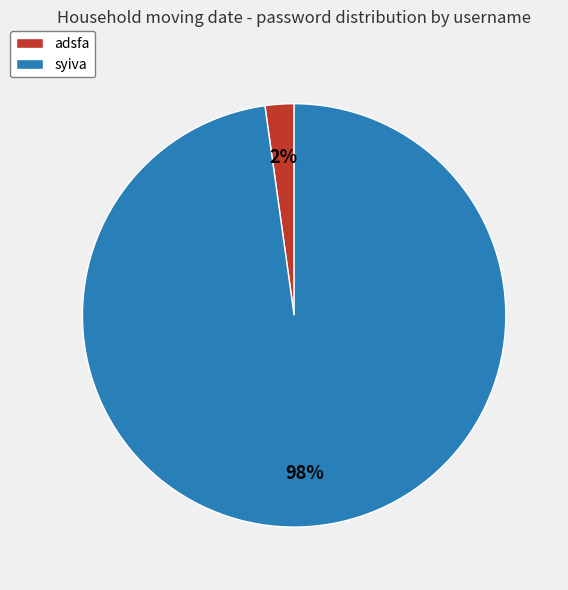

Combined, do adsfa and syiva account for over 50%?

Yes